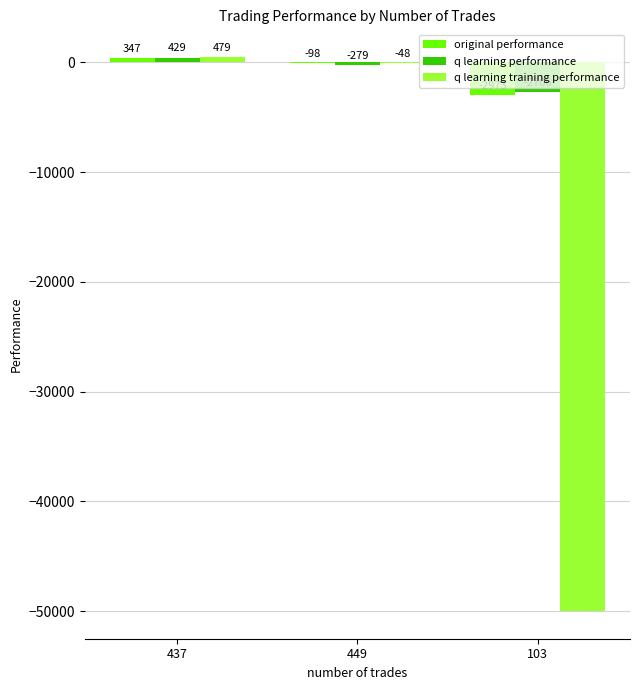

At which label does original performance reach its peak?

437